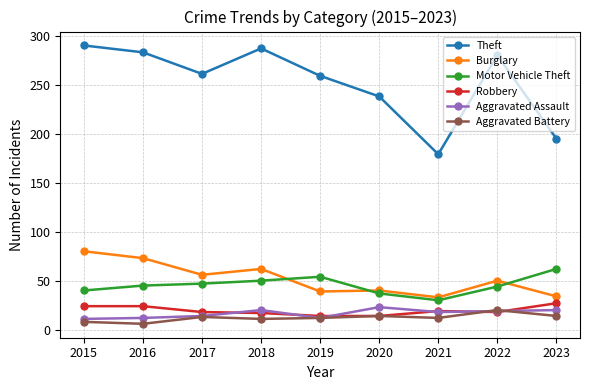

Is this an area chart (filled region under the line)?

No